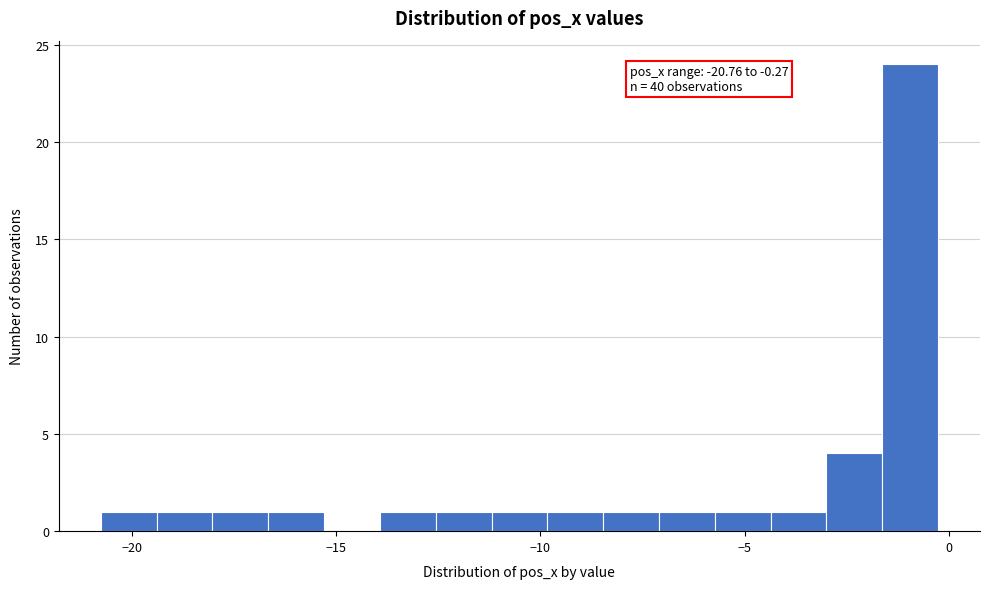

Read against the x-axis, roughly where is the centre of the tallest bar?

-1.0